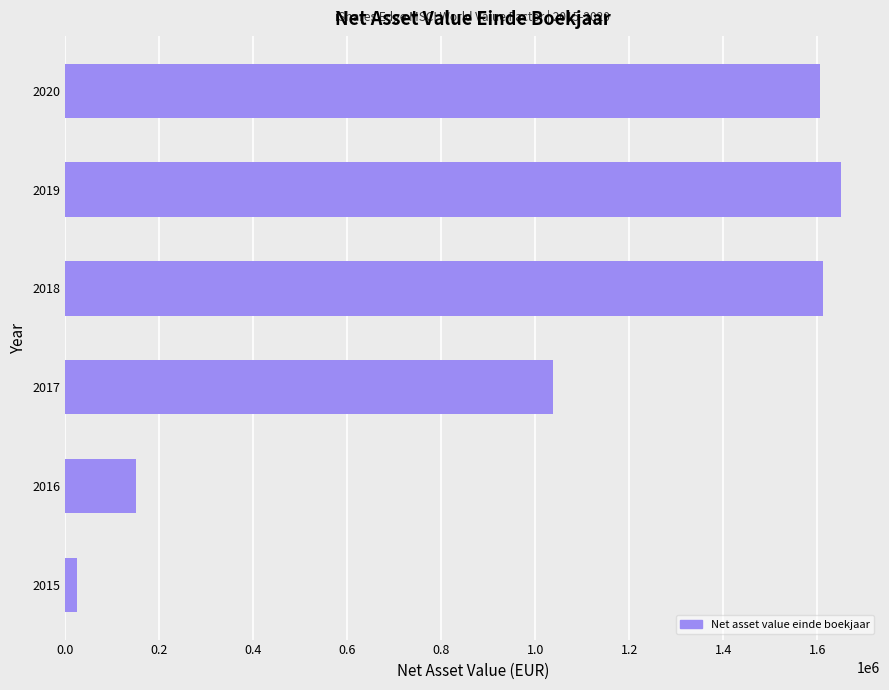

What is the difference between the second highest and second lowest values?

1461895